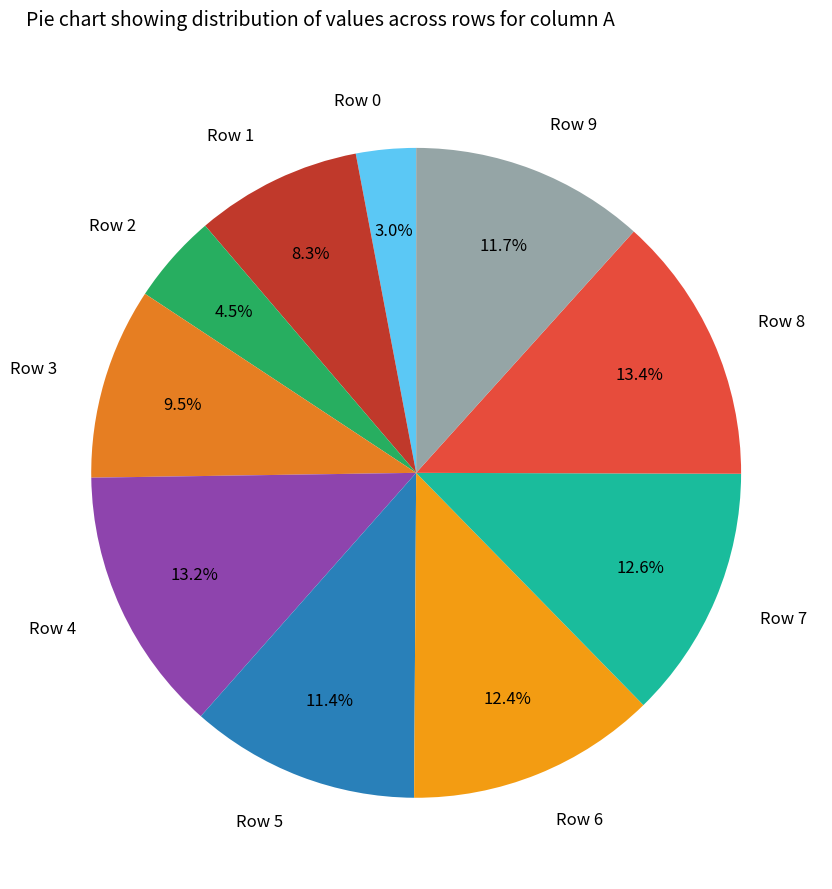

Combined, what portion of the pie is Row 6 and Row 9?

24.1%